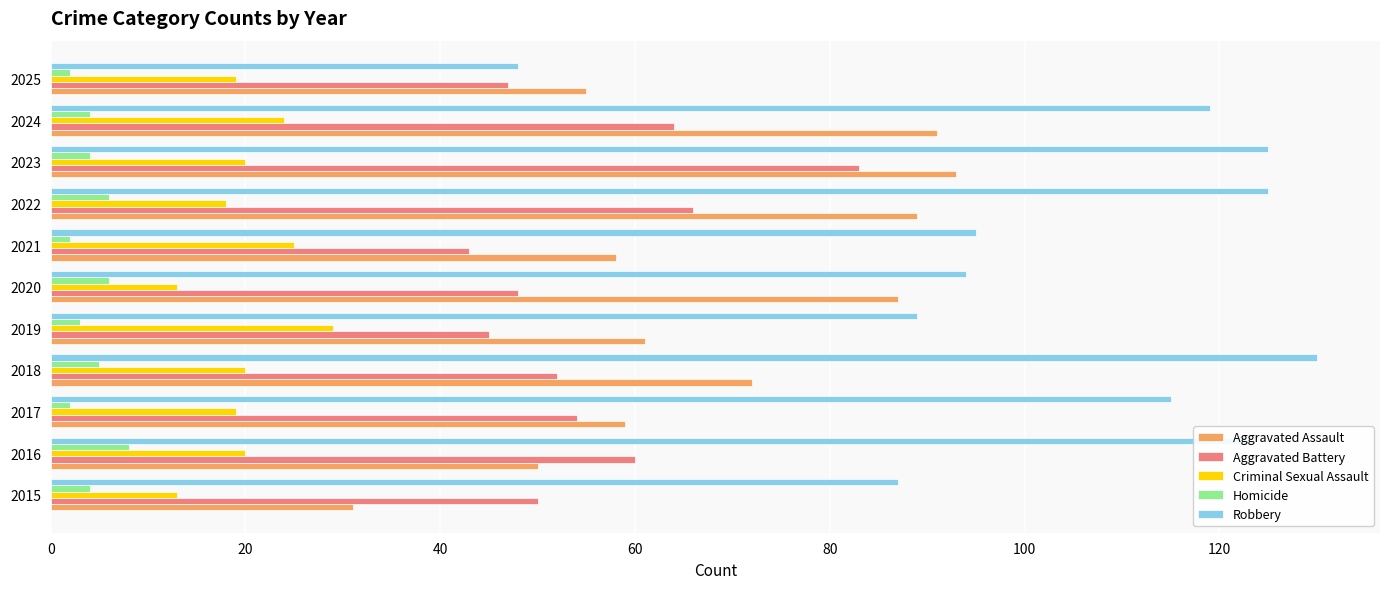

What are all the series names shown in the legend?

Aggravated Assault, Aggravated Battery, Criminal Sexual Assault, Homicide, Robbery